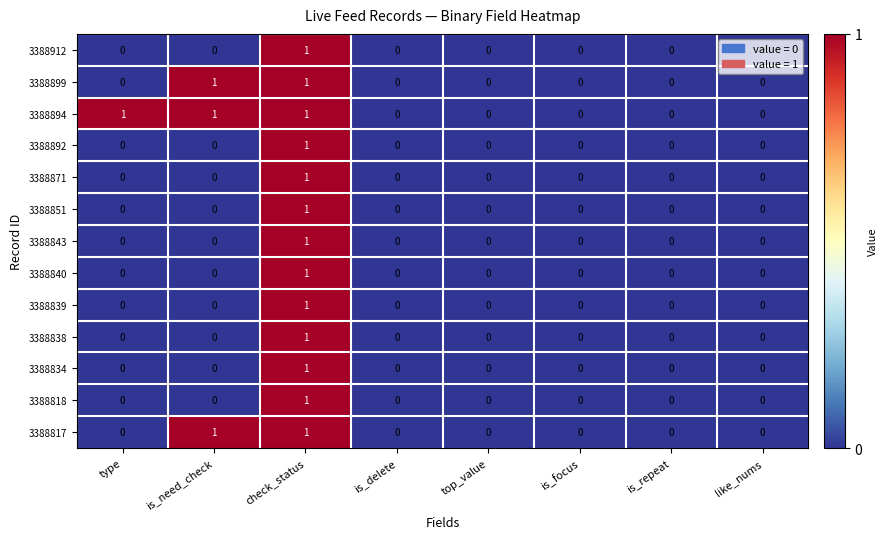

The 3388818 series shows 0 at like_nums. True or false?

True